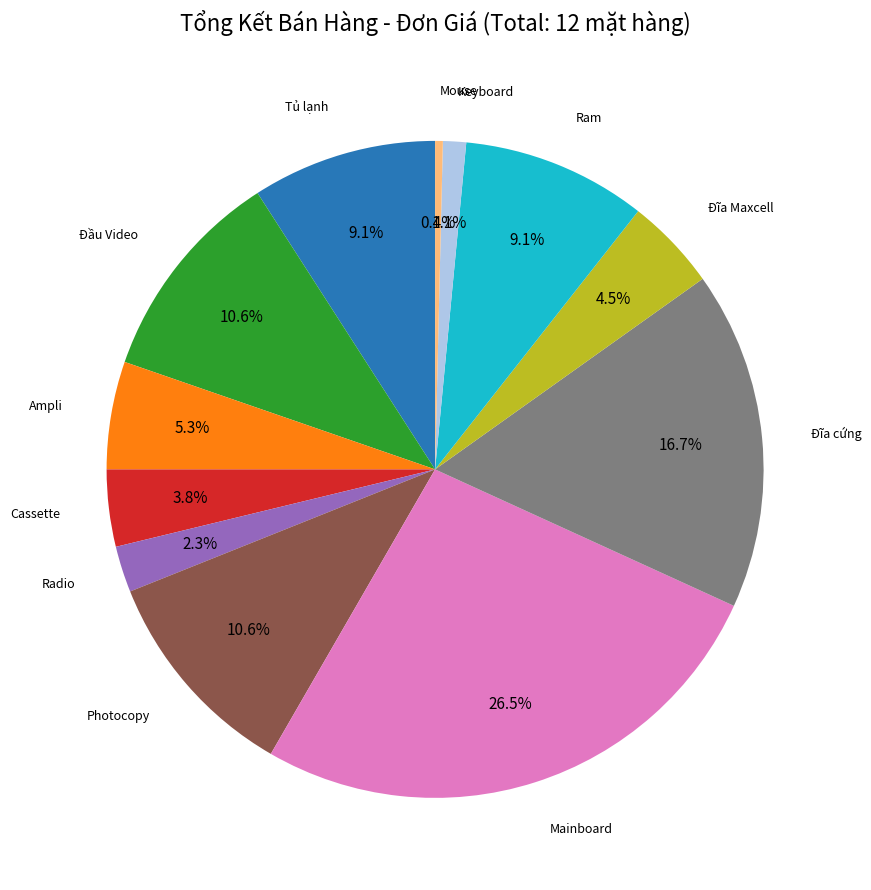

Does any single category account for the majority?

No